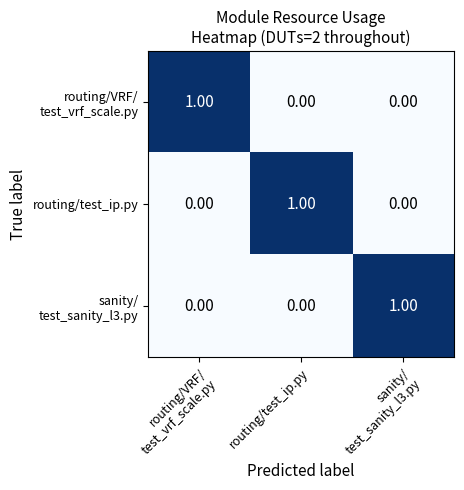

At how many categories does at least one series exceed 0?

3